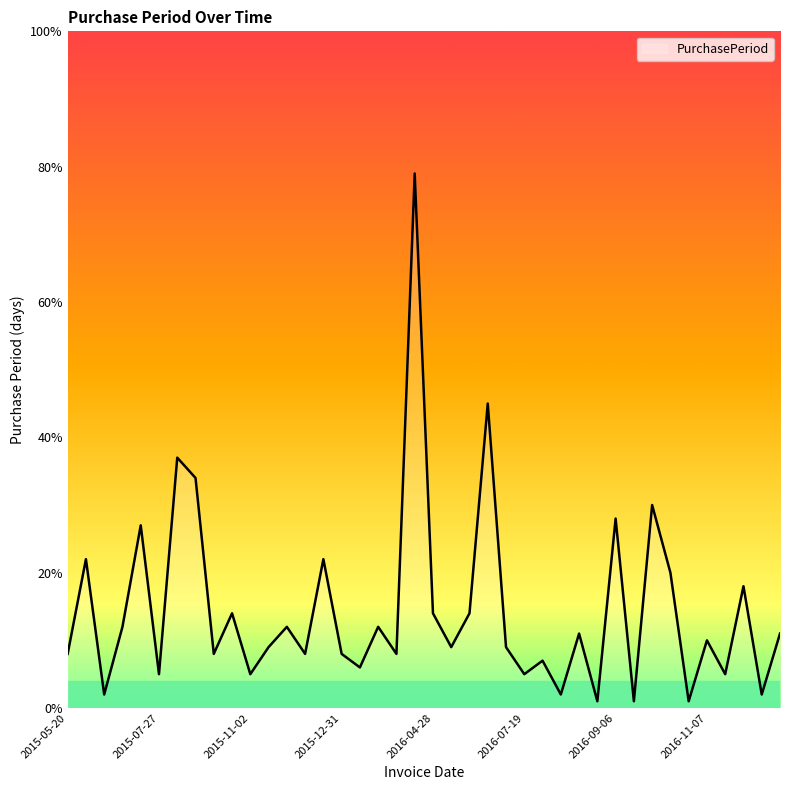

What is the maximum value shown in the chart?

79